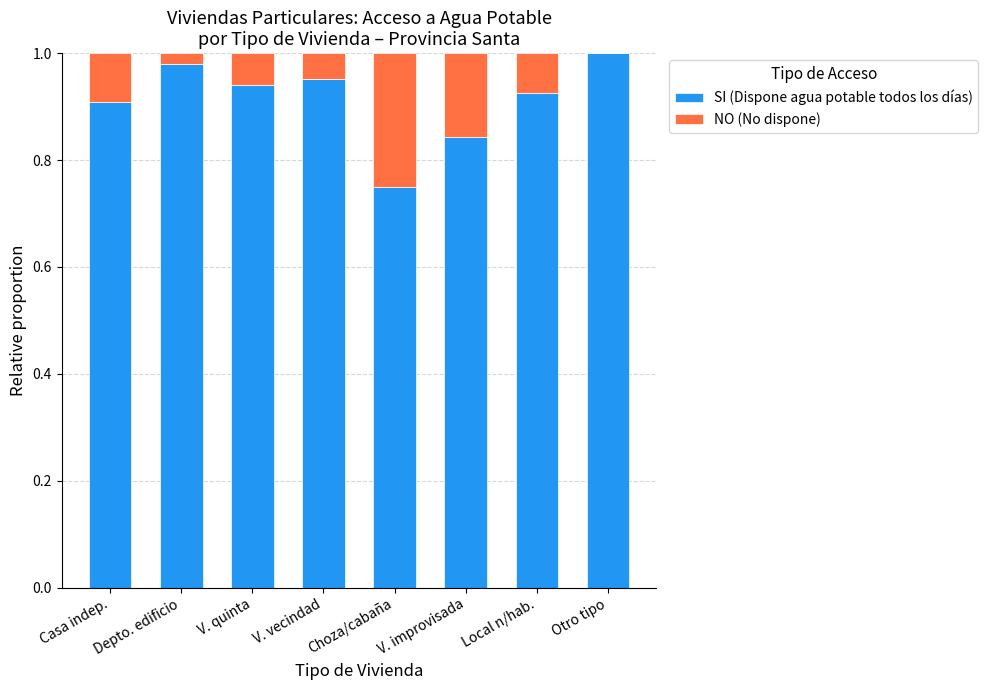

True or false: SI (Dispone agua potable todos los días) has a value of 1.3 at Depto. edificio.

False